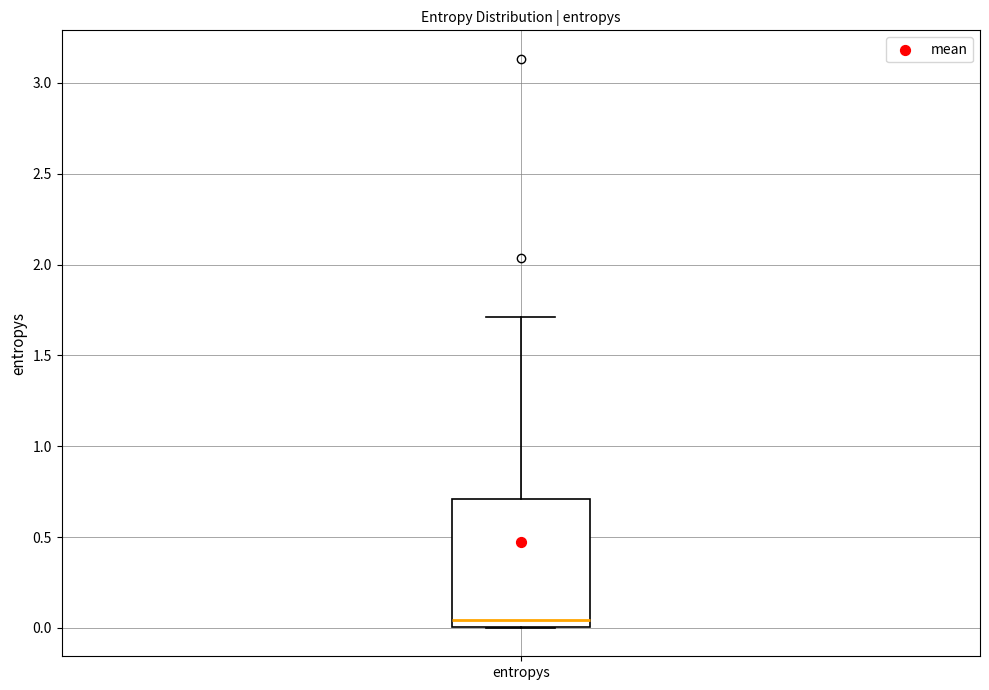

Read this box plot against the y-axis: the position of the median line, the range covered by the box, and the ends of both whiskers. The values are not printed on the chart, so give them approximately, as read against the axis.

median 0.05, box 0.00 to 0.70, whiskers 0.00 to 1.70